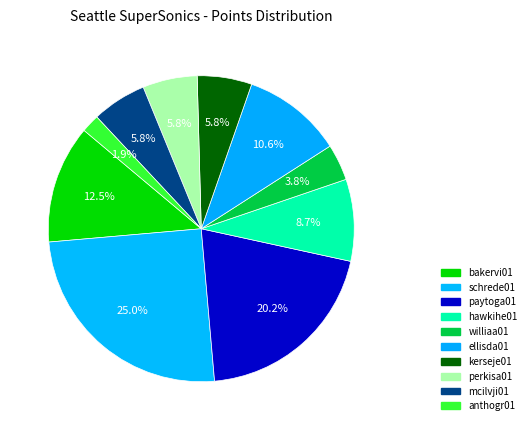

What percentage is NOT represented by perkisa01?

94.2%